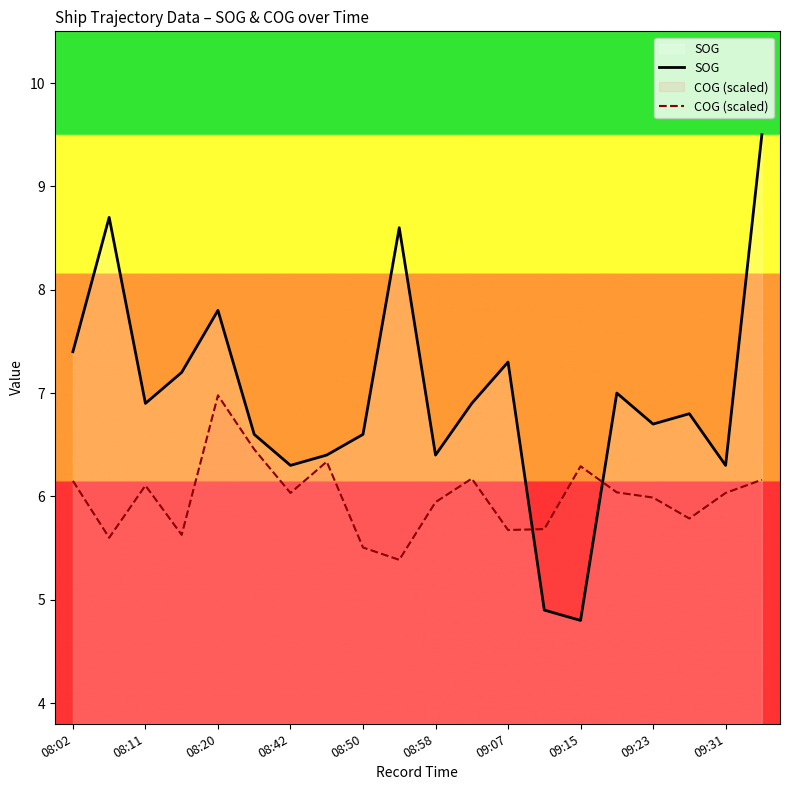

What value does the SOG series have at 08:02?

7.4